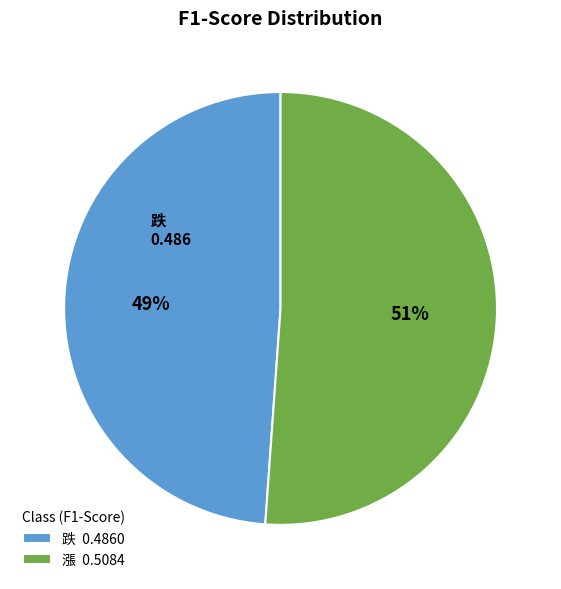

To the nearest percent, what portion does 漲 represent?

51%